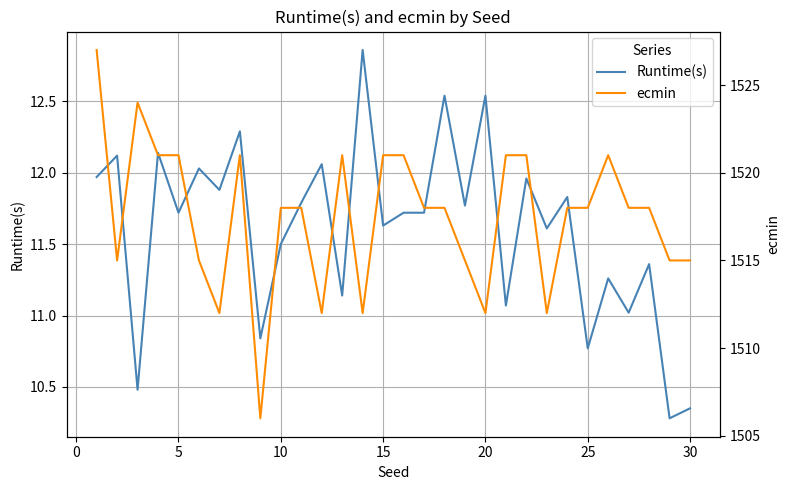

Read the ecmin value at 29.

1515.0